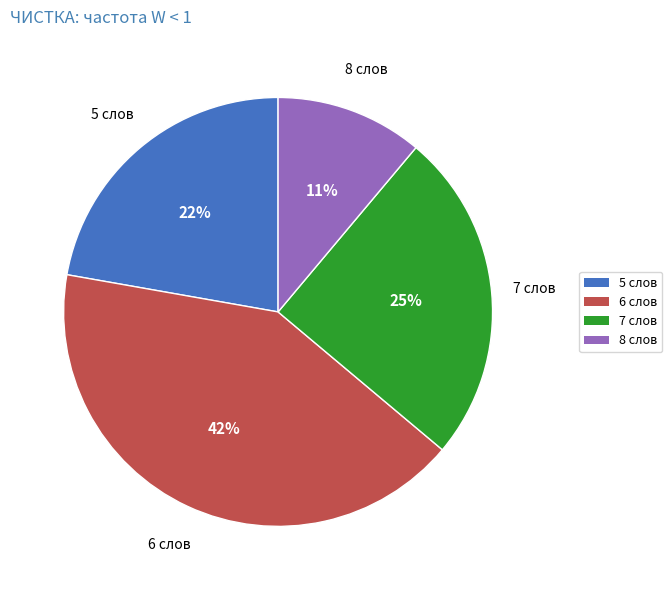

To the nearest percent, what portion does 8 слов represent?

11%